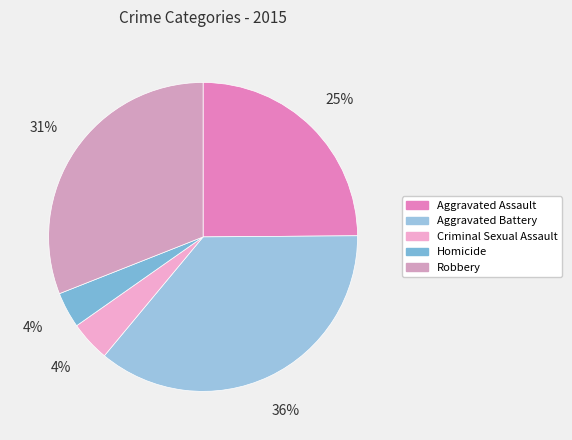

Does any single category account for the majority?

No